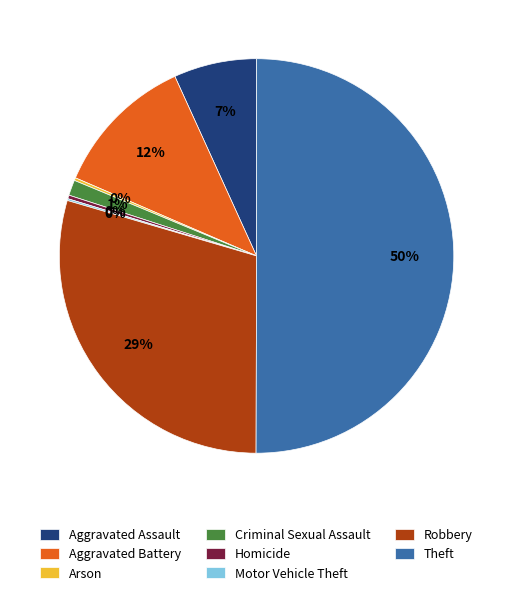

Which category has the biggest portion of the pie?

Theft